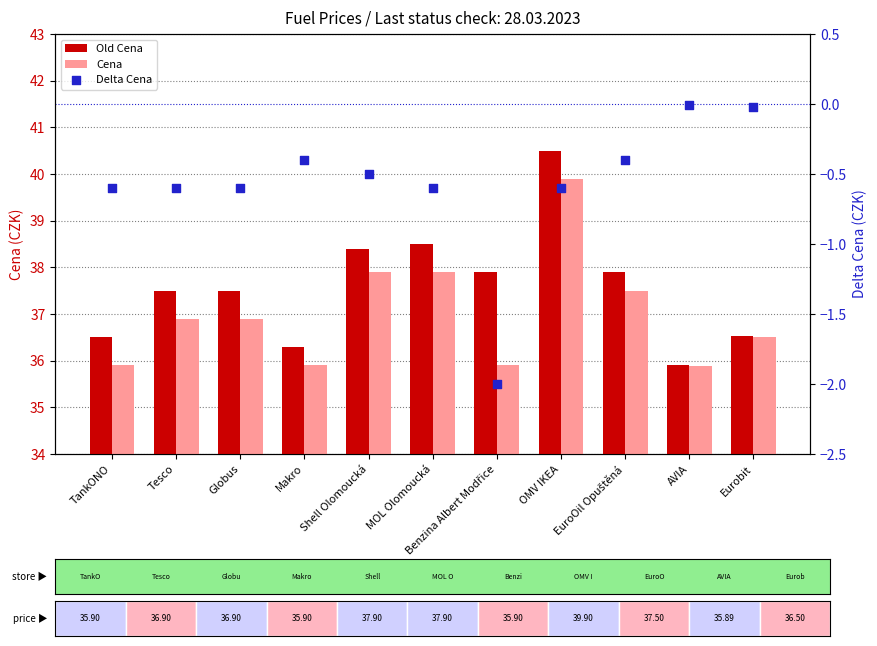

Which series has the largest total across all categories?

Old Cena